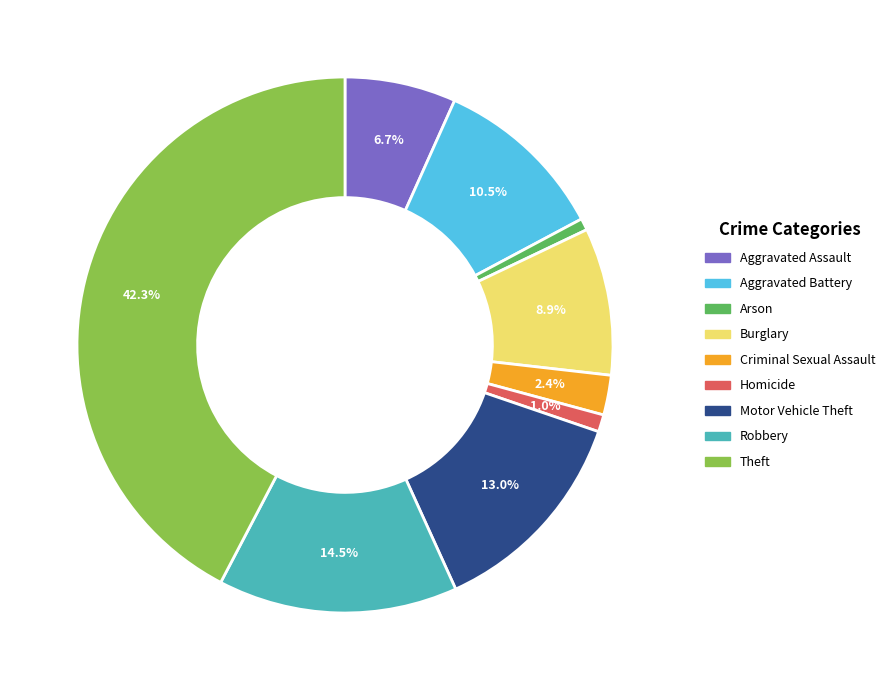

How many slices are in this pie chart?

9